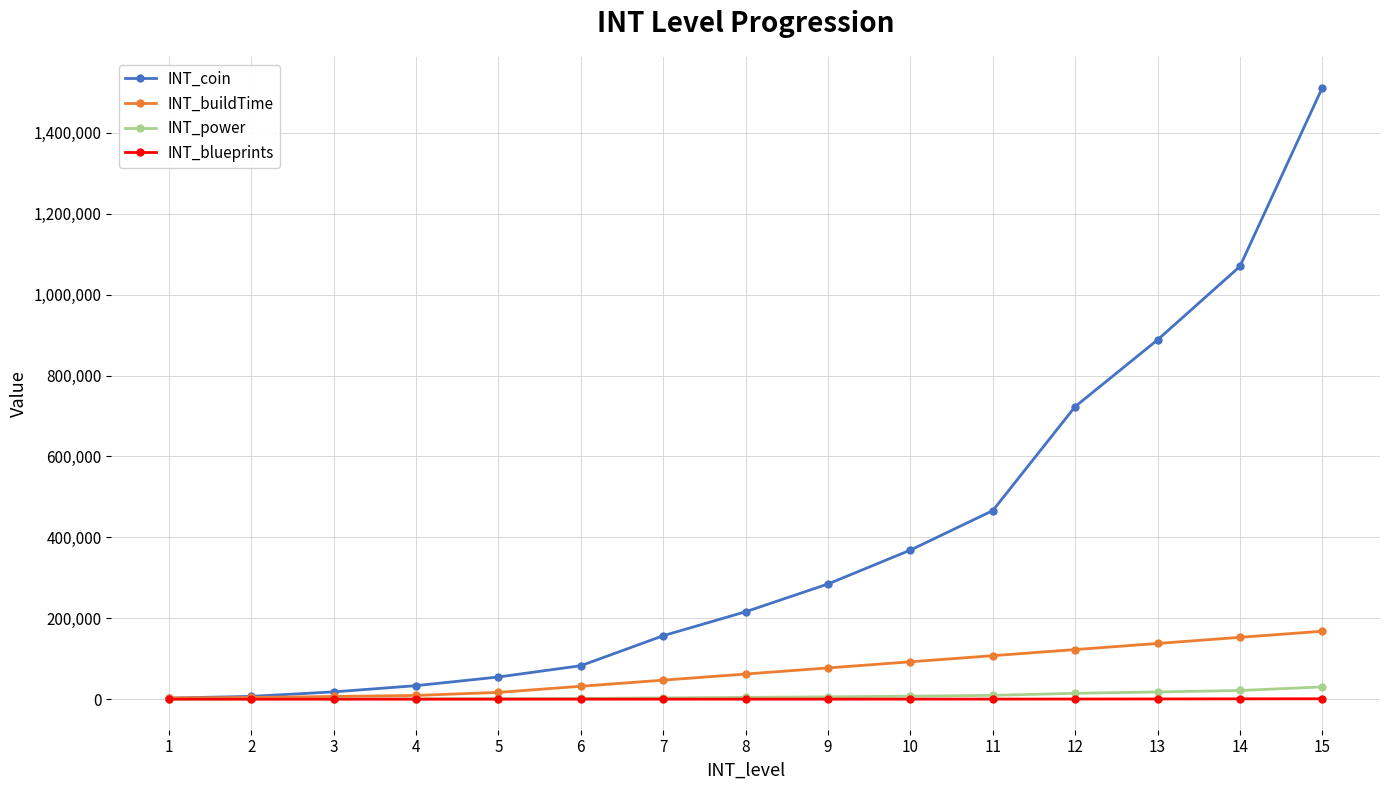

How many data points does each series have?

15